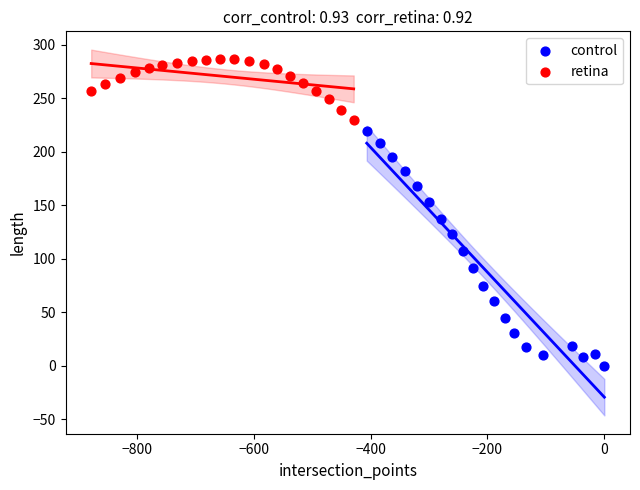

Which series has the widest spread of Y values?

control